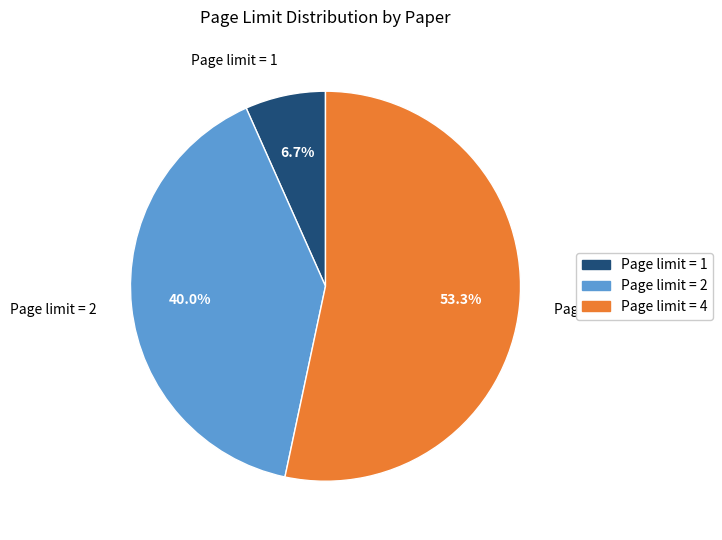

How many slices are in this pie chart?

3